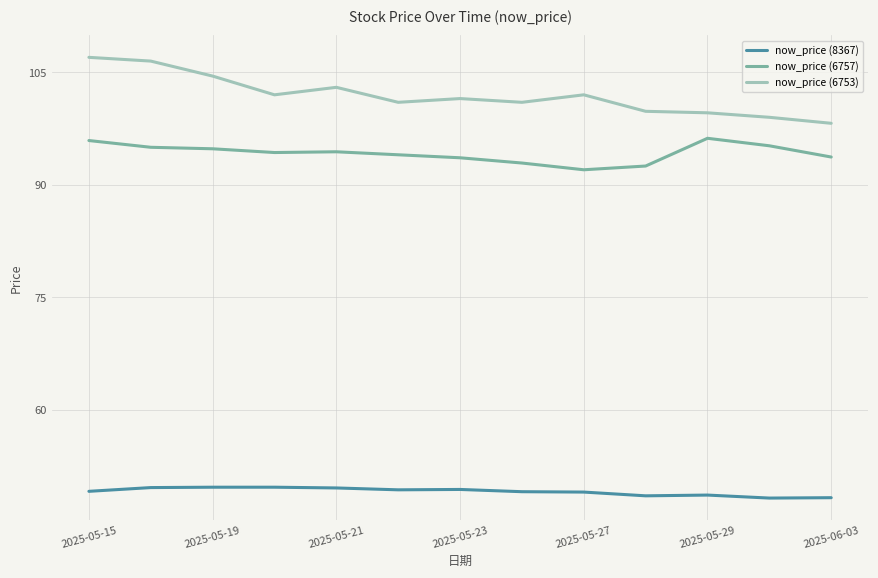

True or false: now_price (6753) and now_price (8367) intersect in this chart.

False